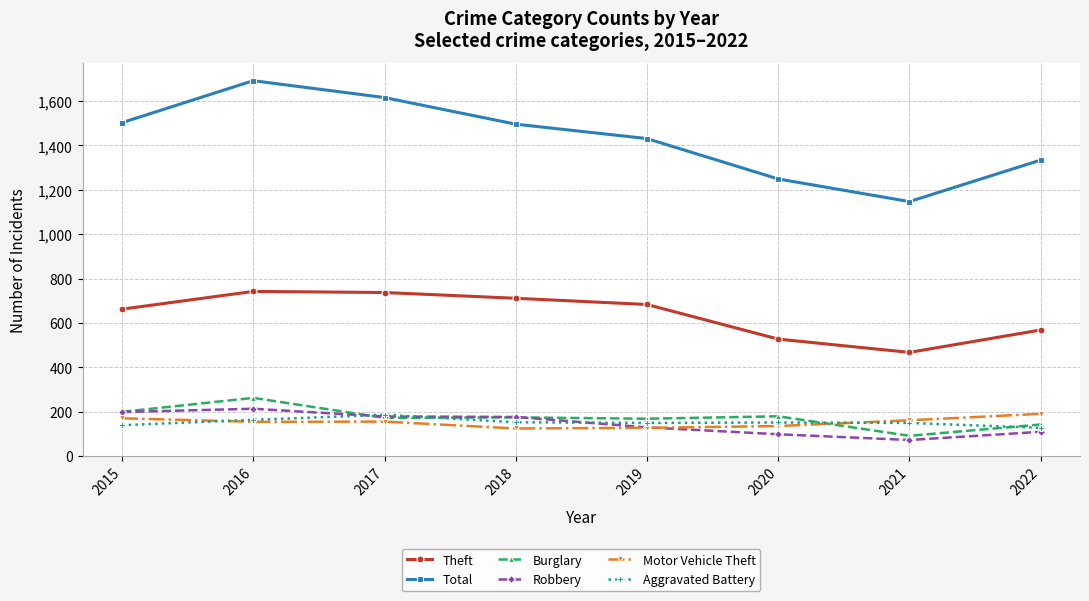

True or false: Theft and Motor Vehicle Theft intersect in this chart.

False